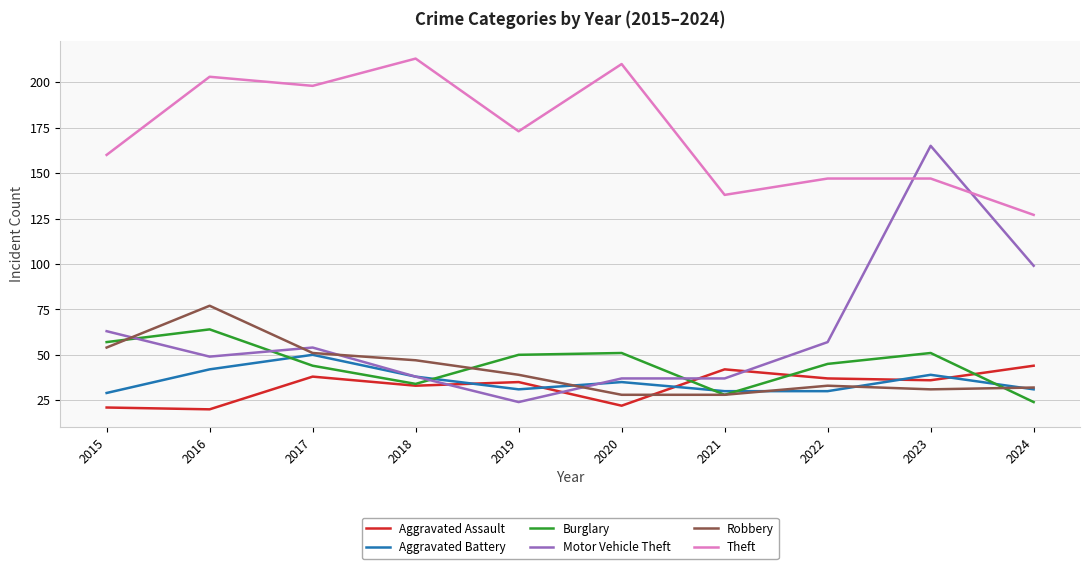

The value of Theft at 2021 is 181. True or false?

False